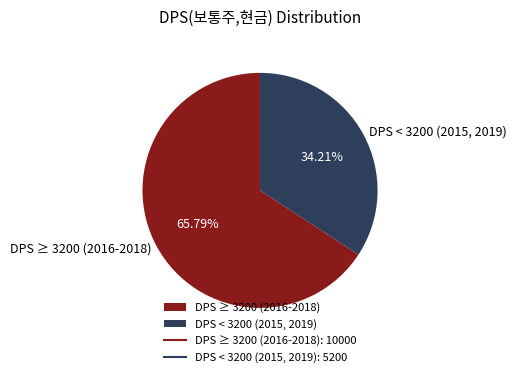

Approximately how many times larger is the value at DPS < 3200 (2015, 2019) compared to DPS ≥ 3200 (2016-2018)?

0.5